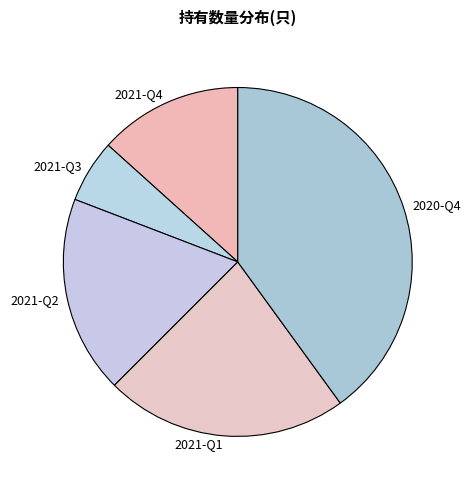

Combined, do 2021-Q1 and 2021-Q4 account for over 50%?

No